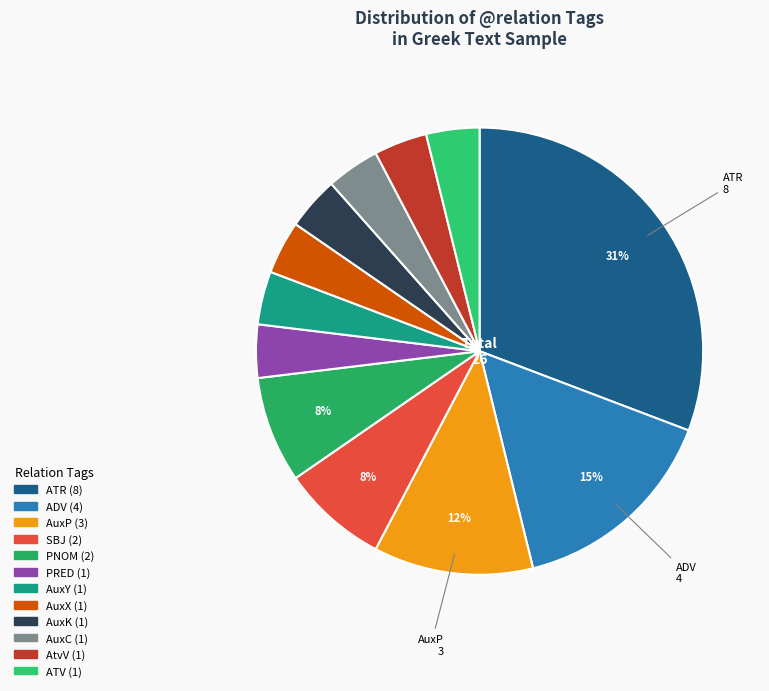

Count the number of slices in the pie.

12